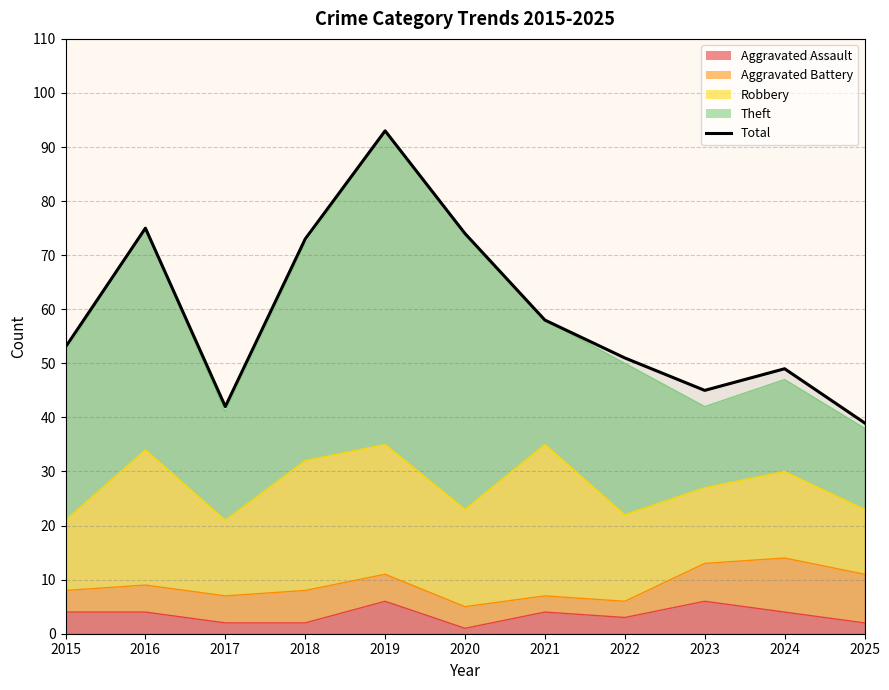

List the labels in order of value, largest first.

2019, 2016, 2020, 2018, 2021, 2015, 2022, 2024, 2023, 2017, 2025